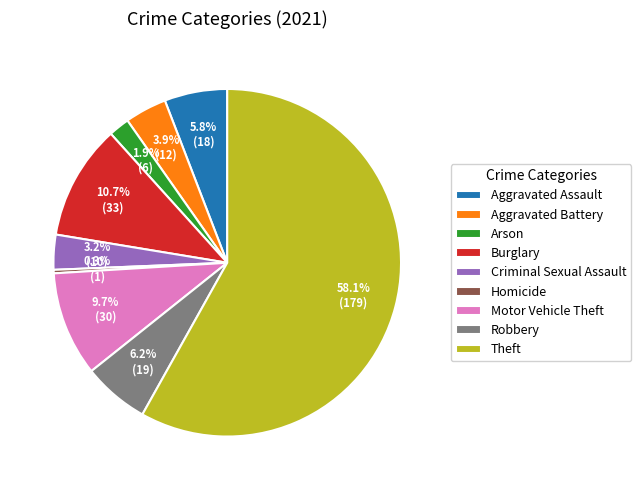

Between Homicide and Criminal Sexual Assault, which is larger?

Criminal Sexual Assault